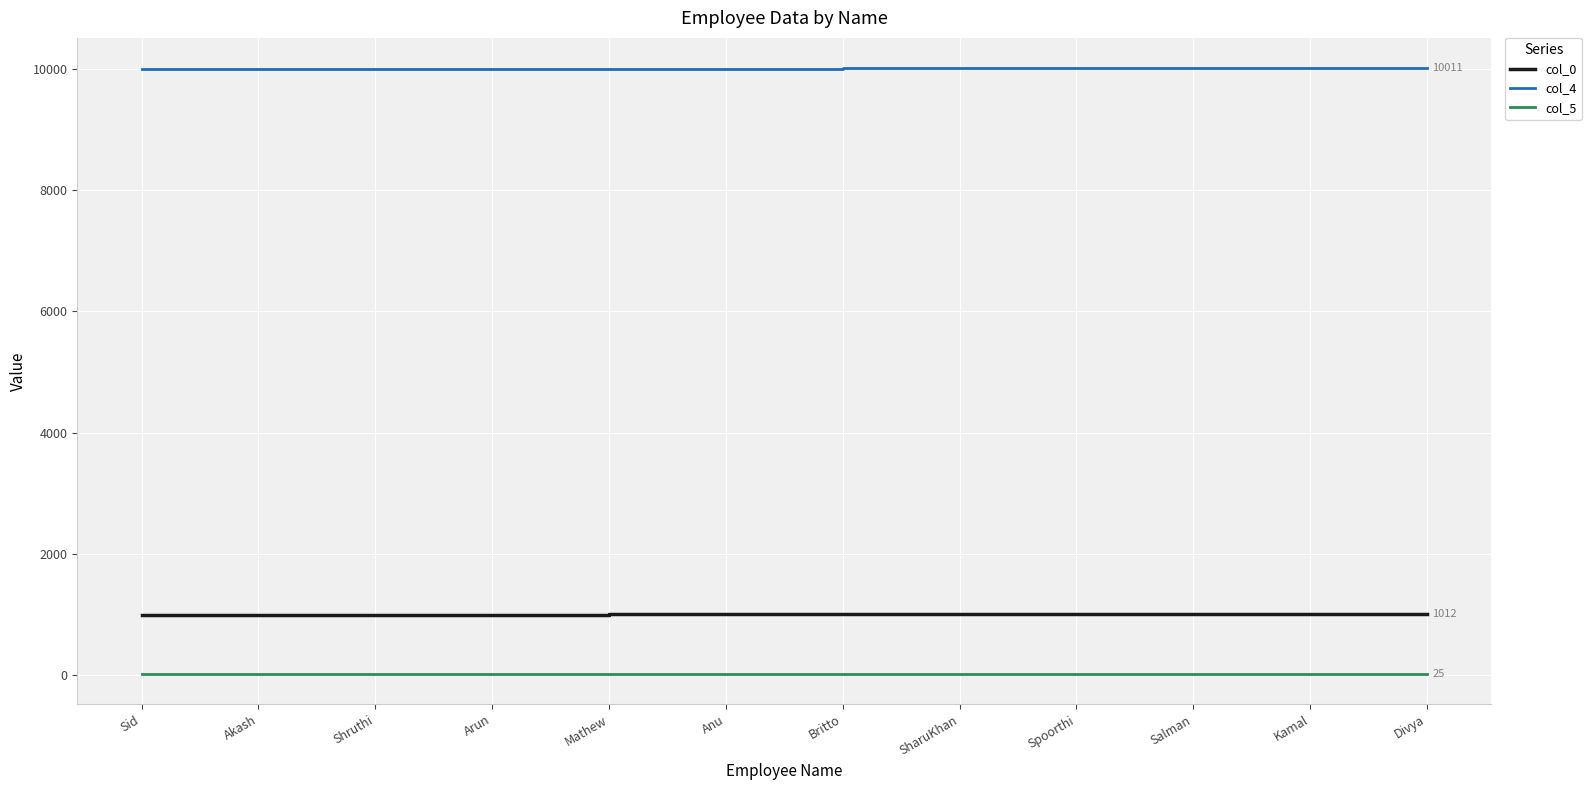

What is the total value across all series at SharuKhan?

11040